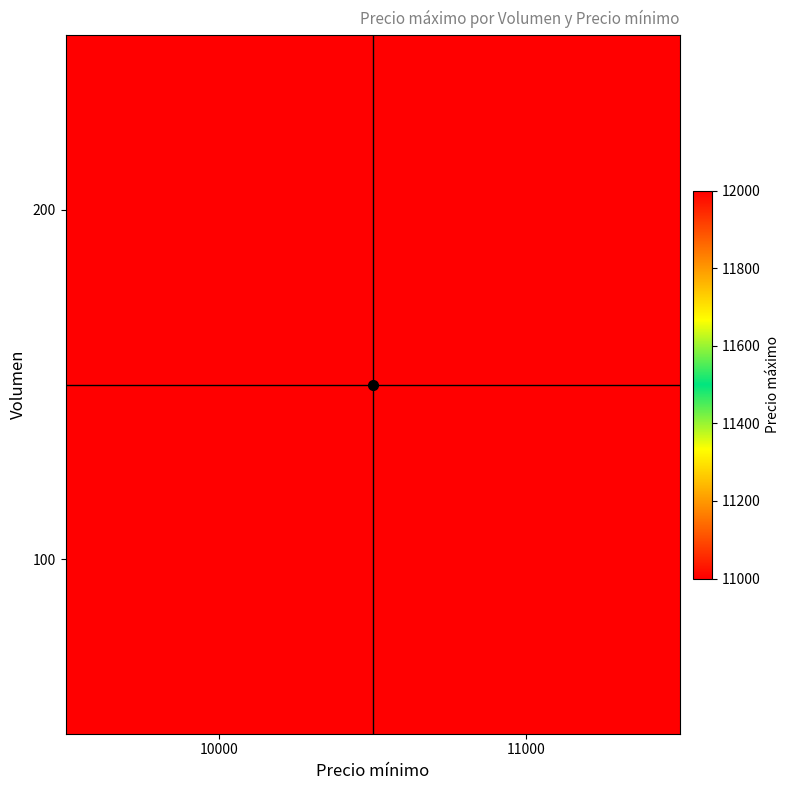

Rank the series at 10000 from highest to lowest value.

200, 100